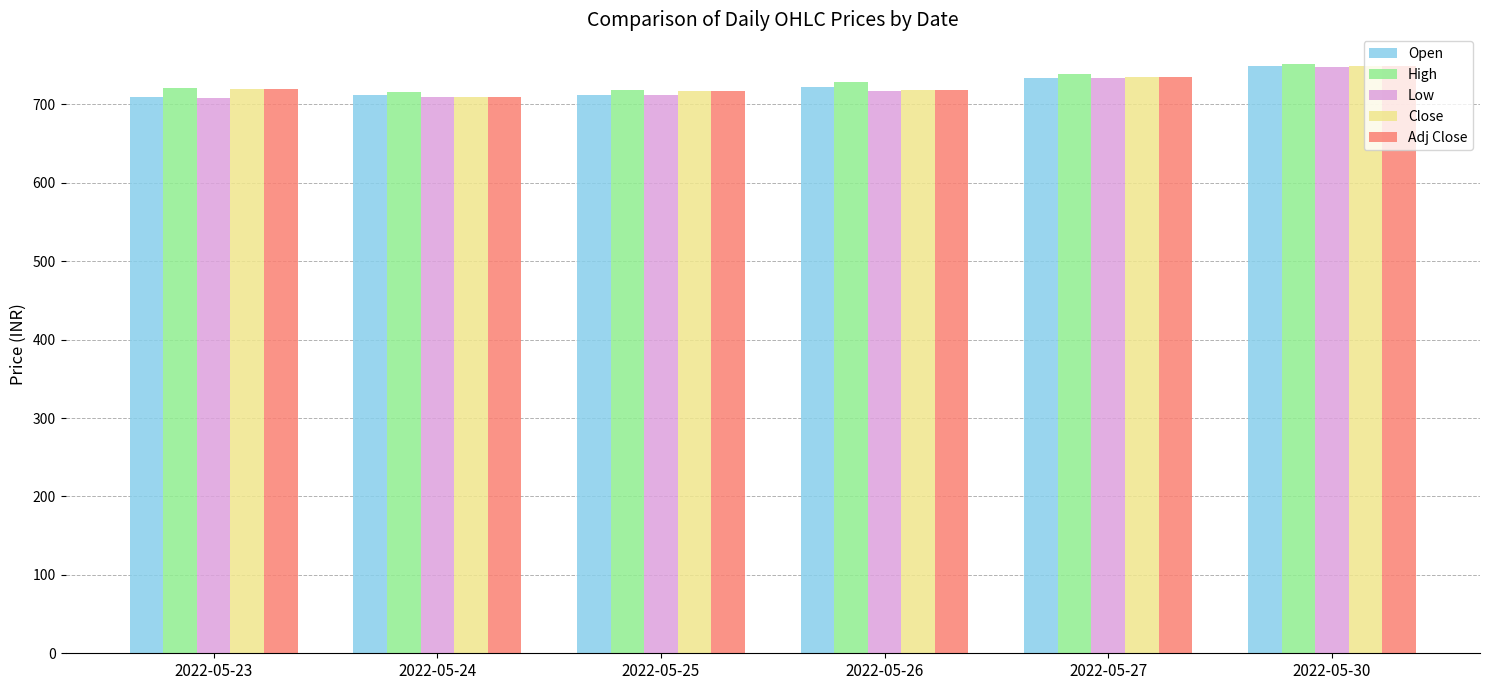

Are the bars grouped side by side (vs. stacked)?

Yes